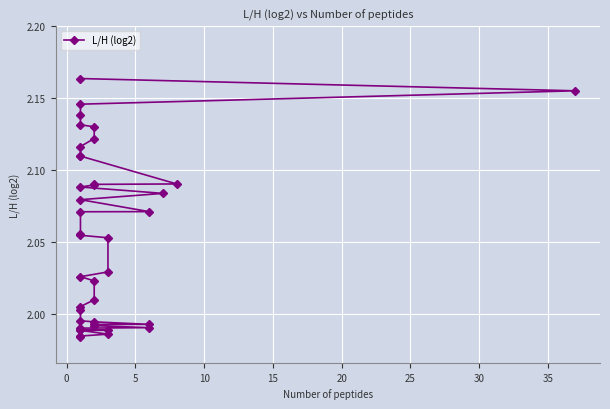

The value at 32 is 3.4. True or false?

False